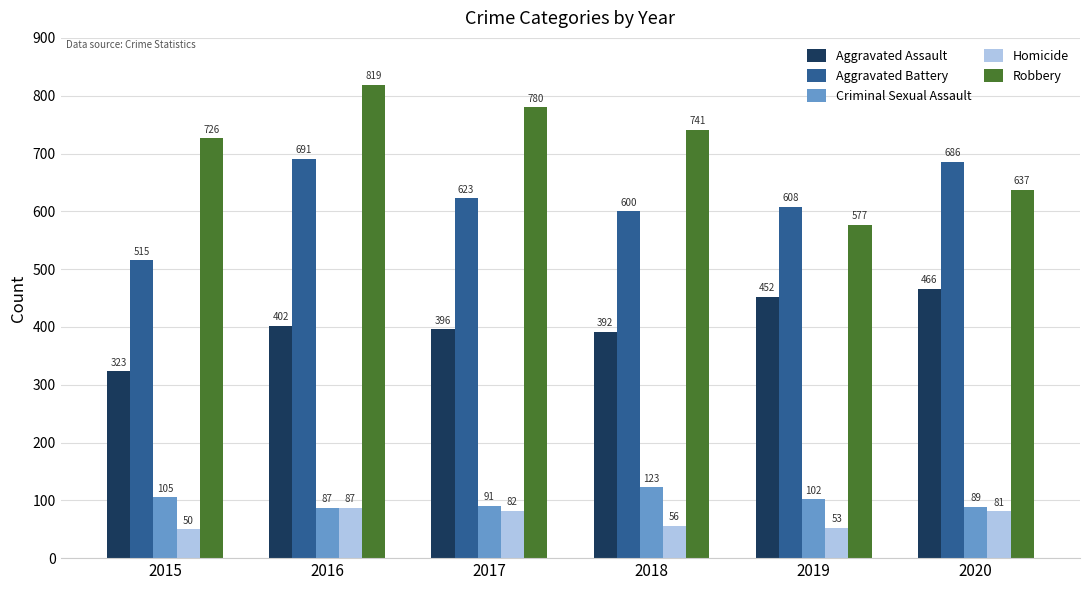

How many groups of bars are there?

6